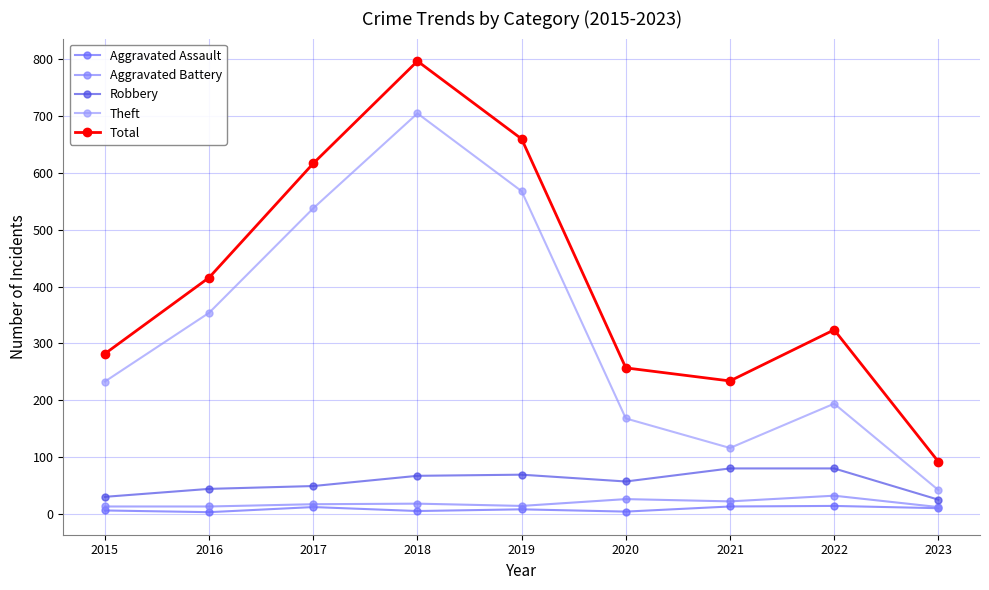

What are all the series names shown in the legend?

Aggravated Assault, Aggravated Battery, Robbery, Theft, Total